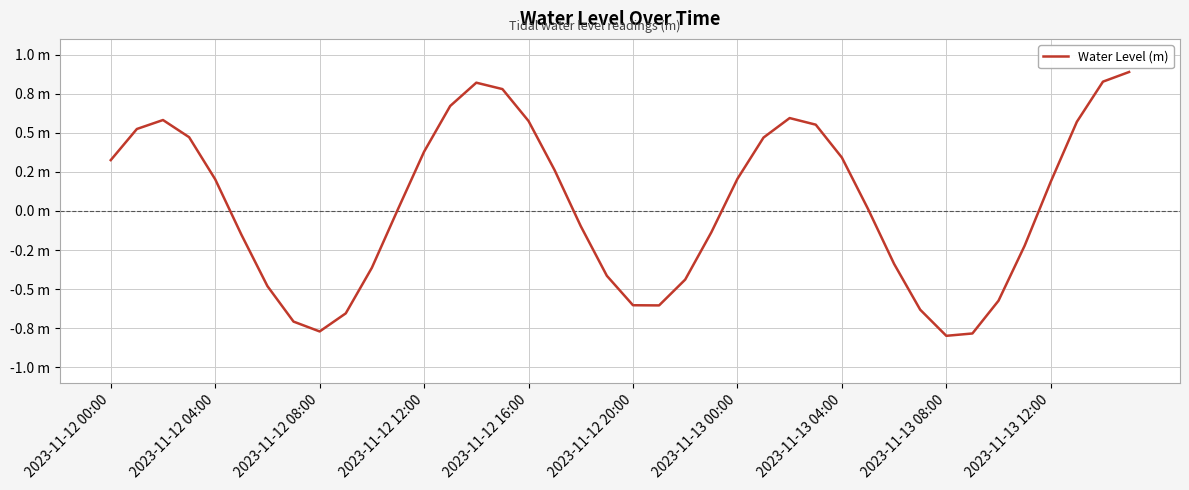

At which label does the data first exceed 0?

2023-11-12 00:00